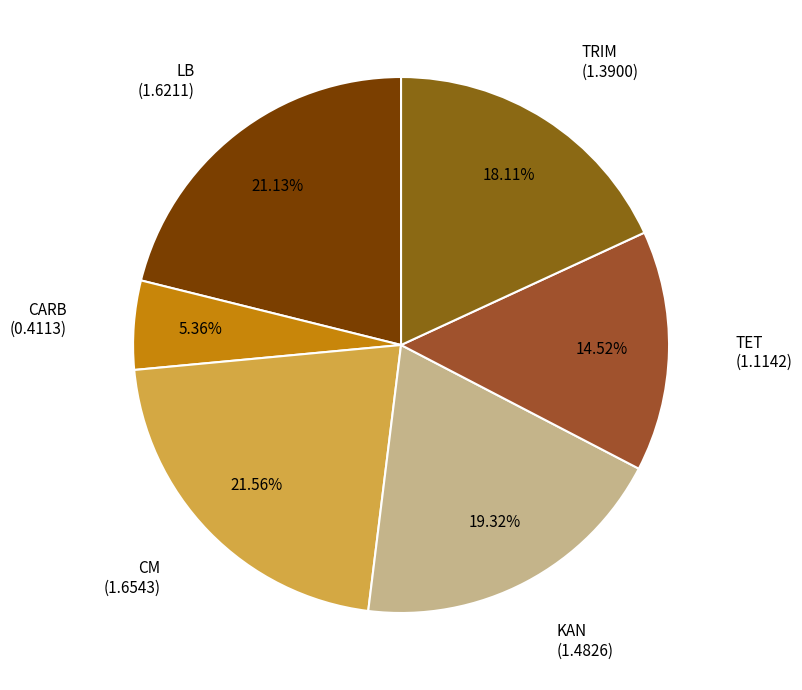

Between TRIM and TET, which is larger?

TRIM